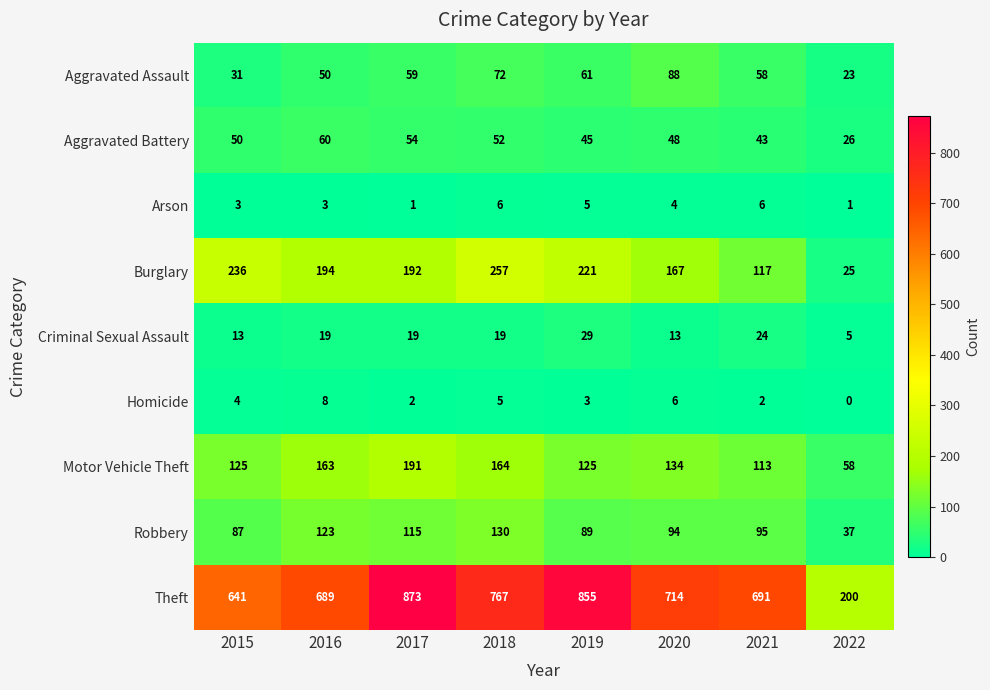

List the labels in order of Aggravated Battery value, smallest first.

2022, 2021, 2019, 2020, 2015, 2018, 2017, 2016